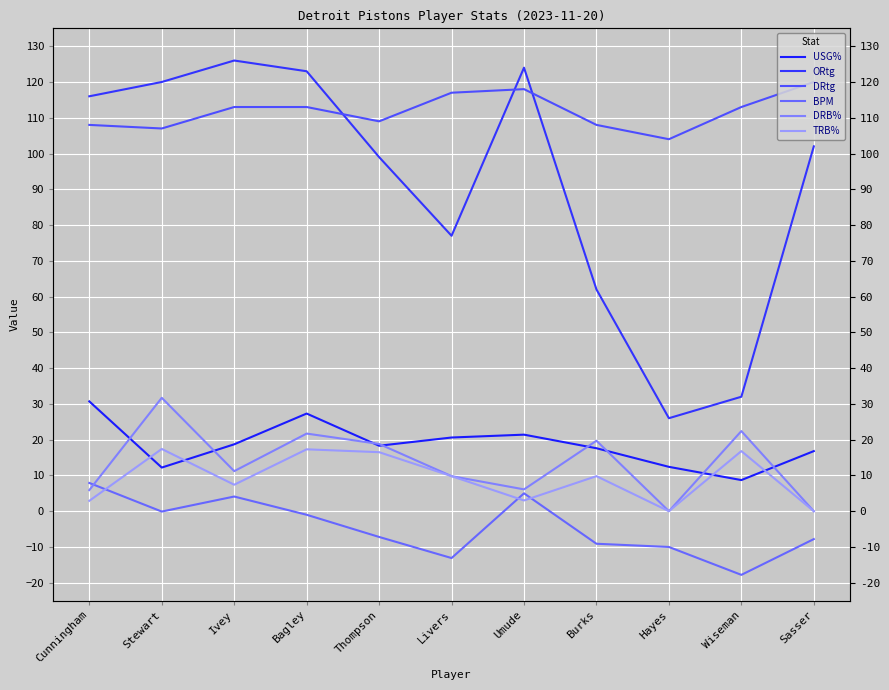

List the series in order of their peak value, lowest first.

BPM, TRB%, USG%, DRB%, DRtg, ORtg